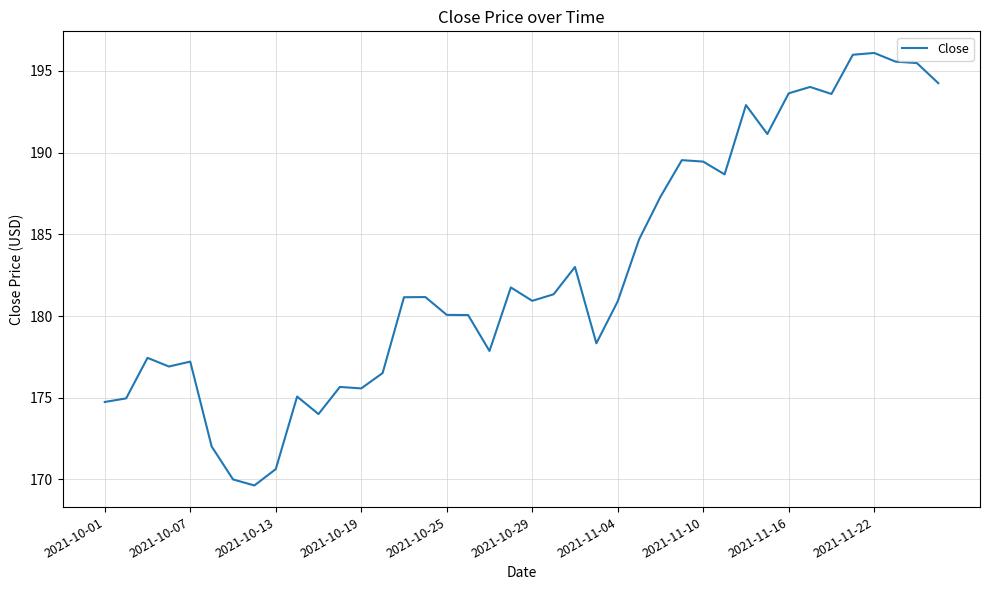

What is the smallest value displayed?

169.6